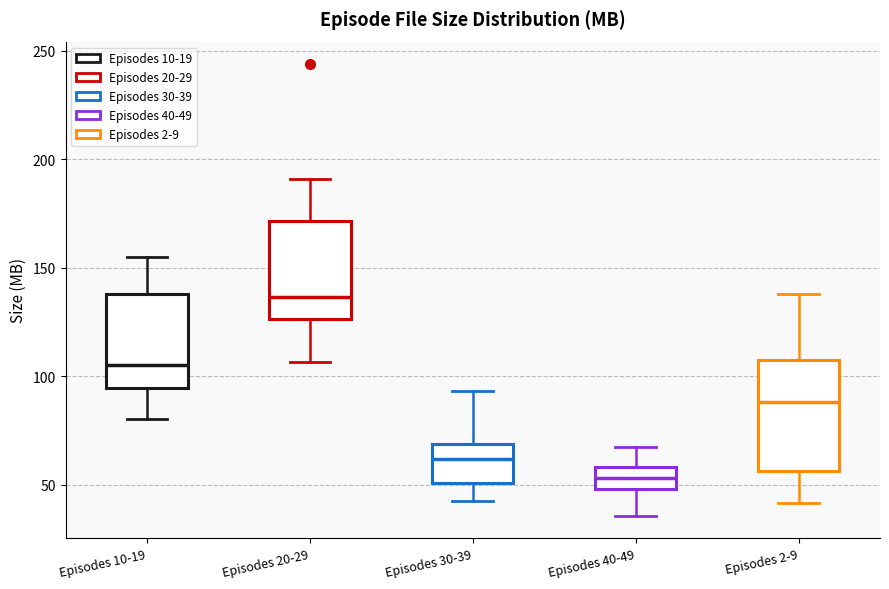

Which box's median line is the highest?

Episodes 20-29